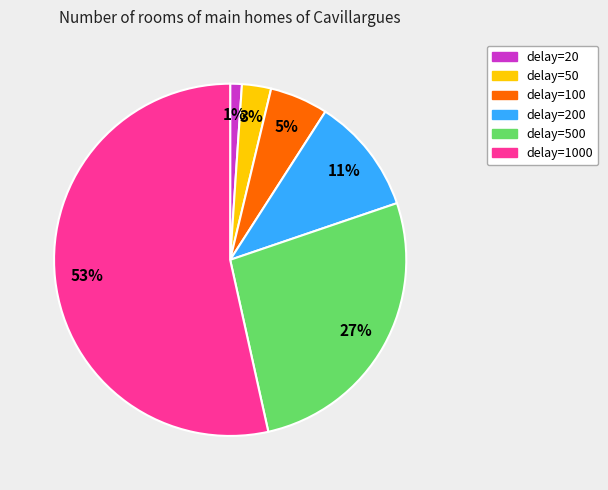

What percentage is the delay=200 slice, to the nearest percent?

11%